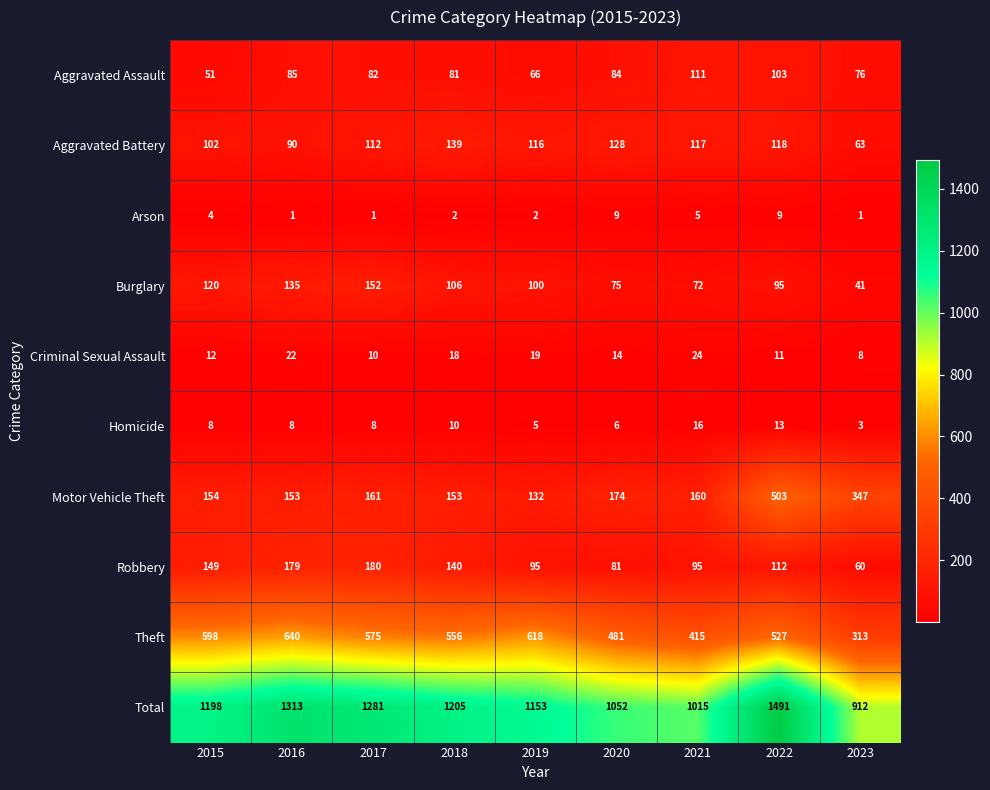

How many data points in Total are less than 1198?

4